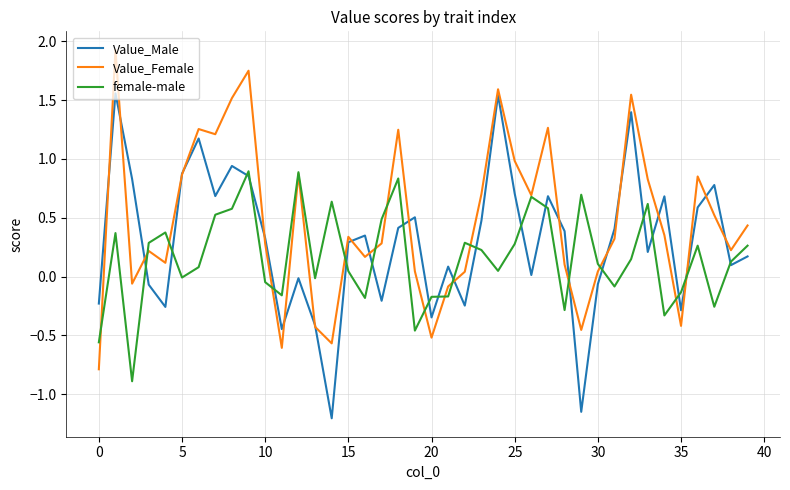

What is the minimum value for Value_Female?

-0.8